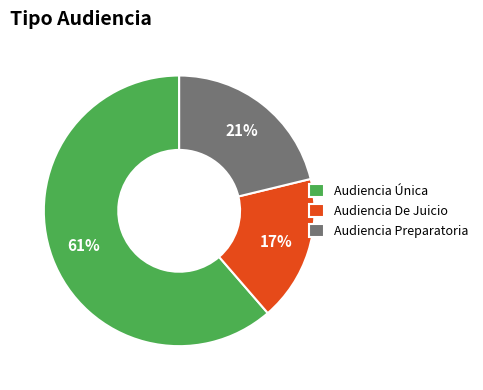

Which has a higher value, Audiencia Única or Audiencia Preparatoria?

Audiencia Única